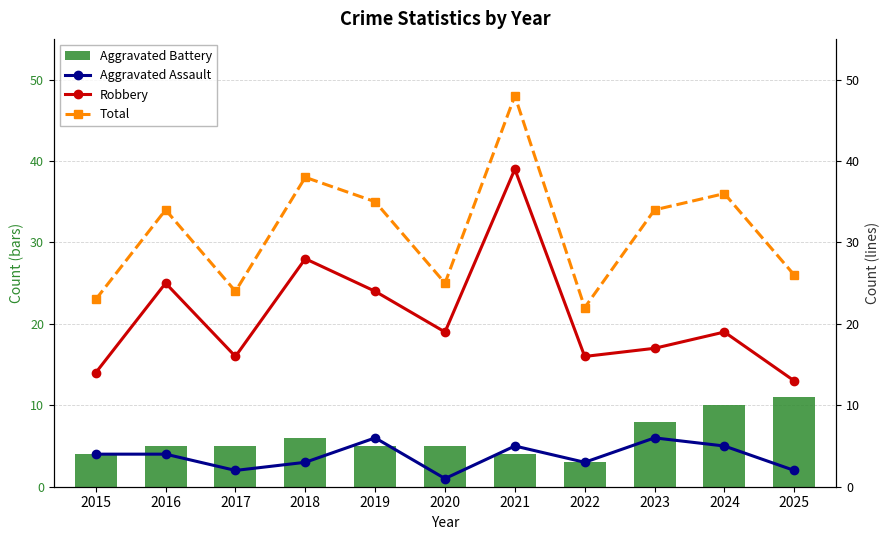

How many values in the Aggravated Assault series are below 4?

5